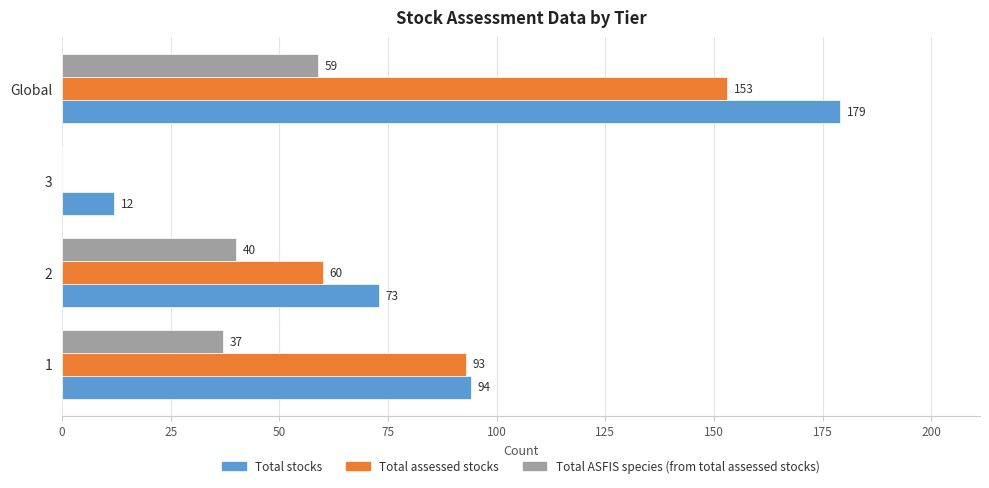

Which series has the largest range (max minus min)?

Total stocks